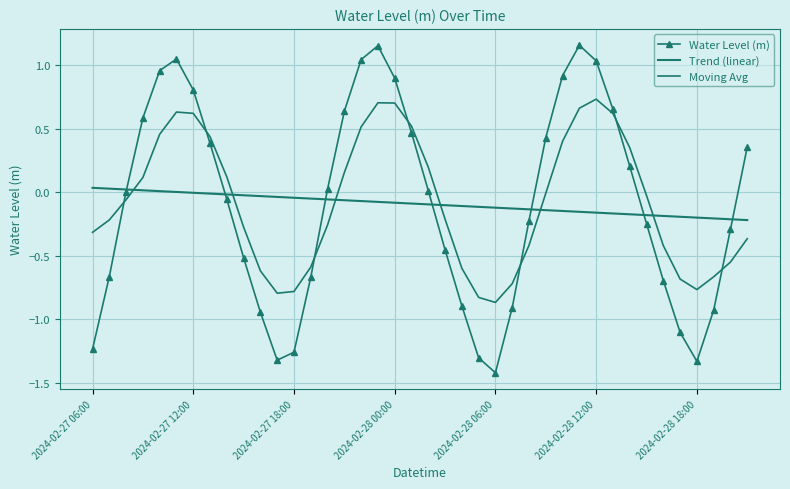

True or false: Water Level (m) has more than 2 points higher than both neighbors.

True